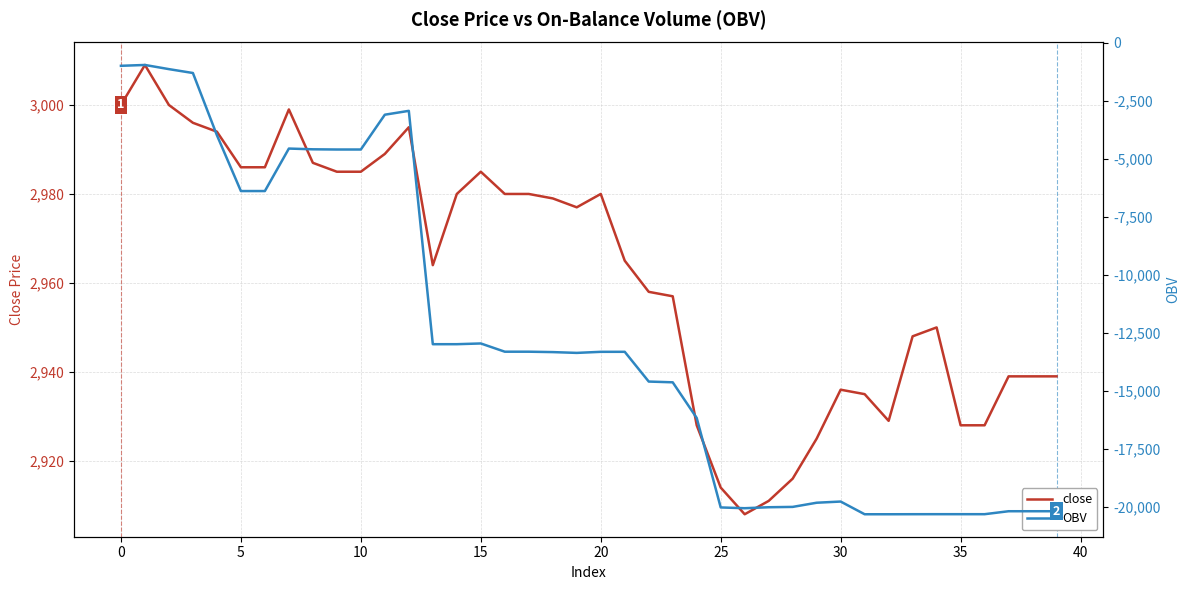

How many lines are shown in the chart?

2